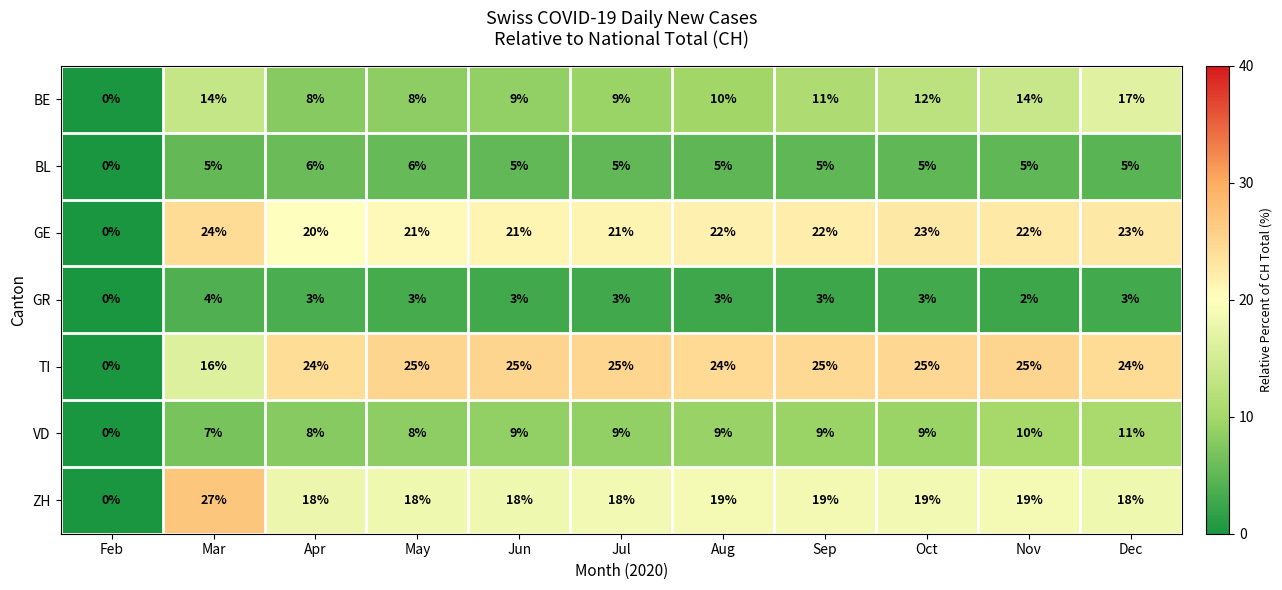

Count the number of data series in this chart.

7